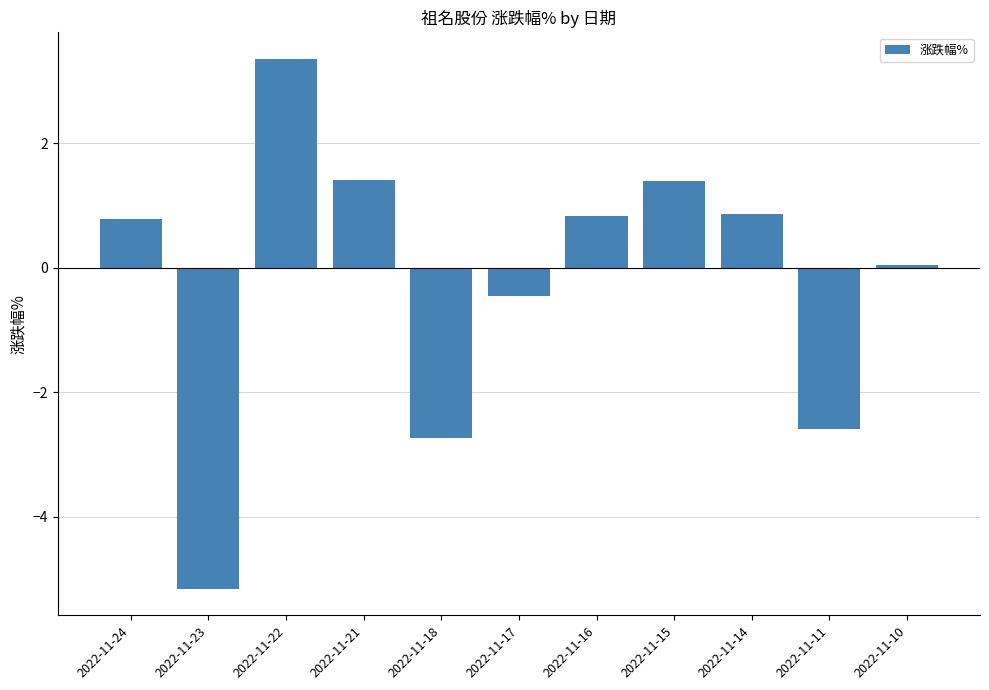

How many bars are there in total?

11